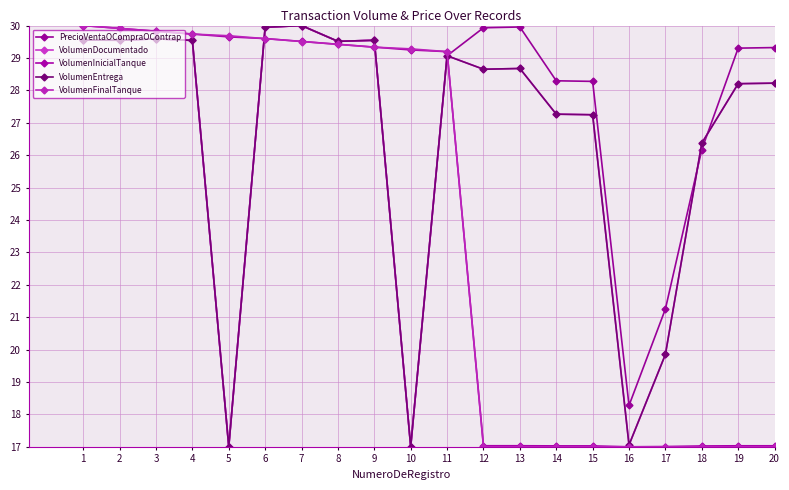

Does the chart have visible grid lines?

Yes